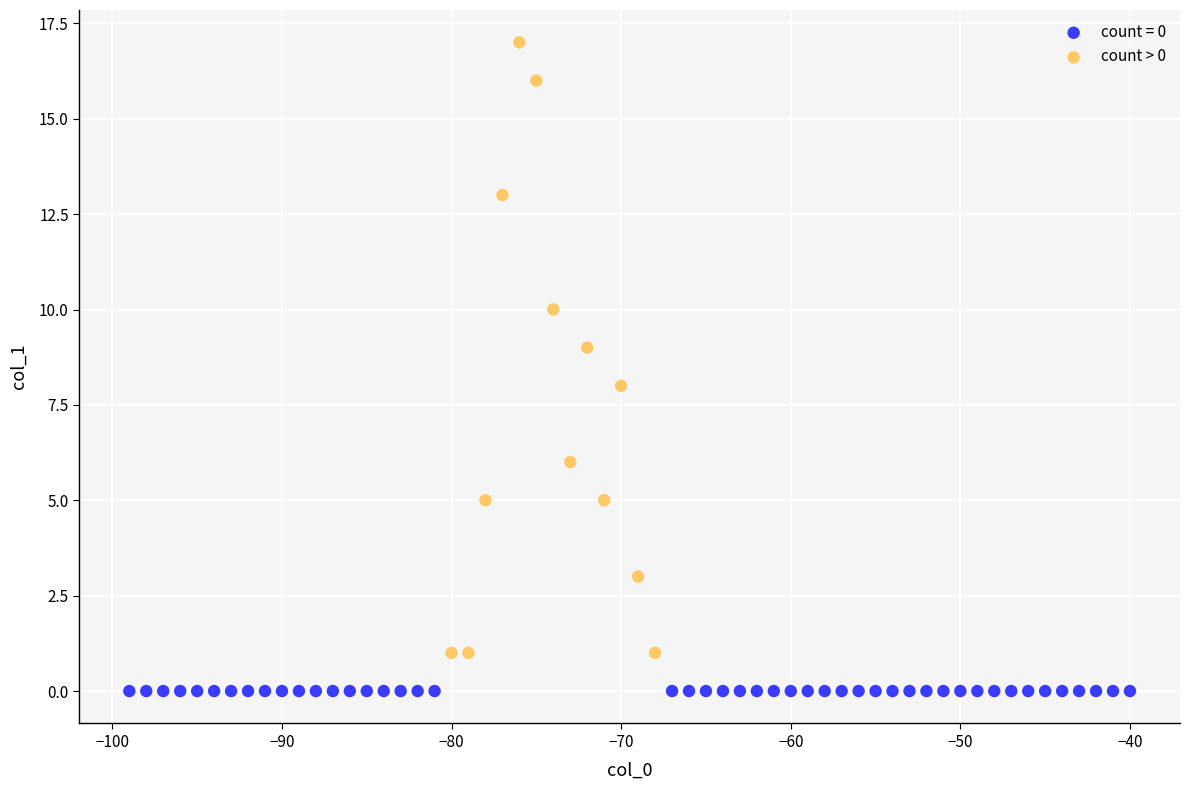

Which series reaches the maximum Y coordinate?

count > 0